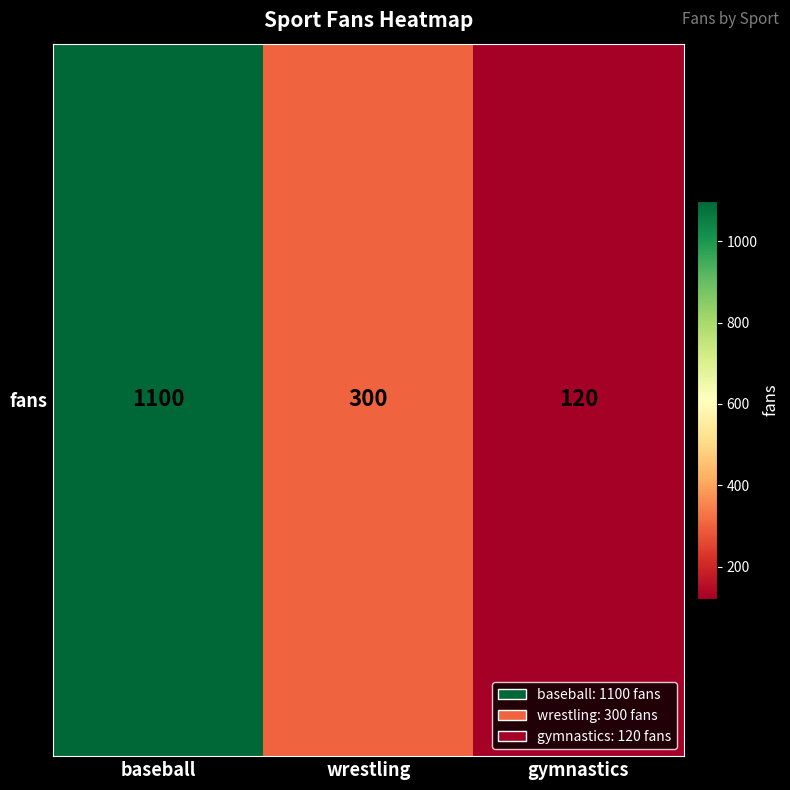

What is the difference between the values at gymnastics and baseball?

980